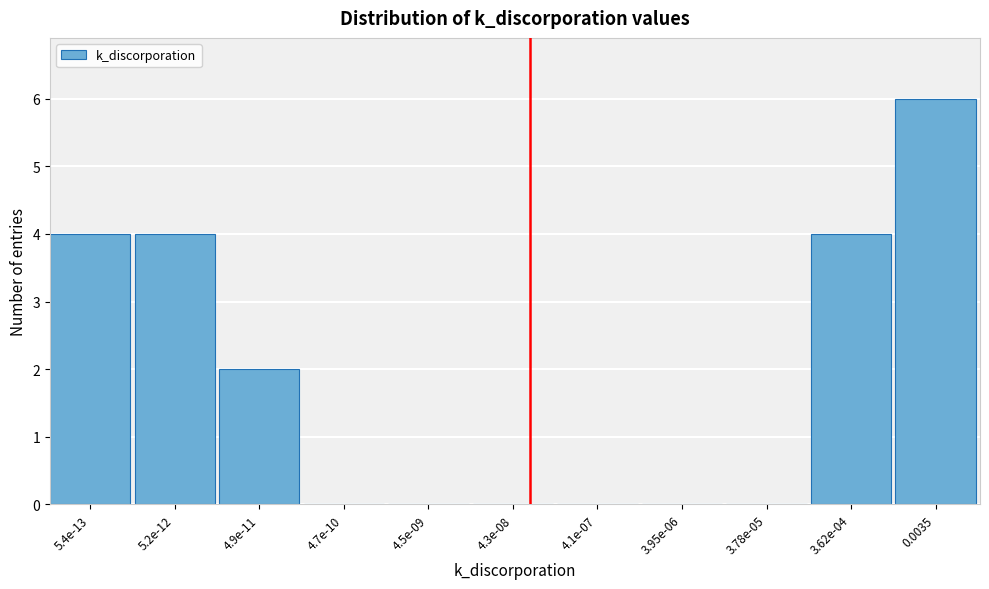

Reading right to left, extract all data points from this chart.

0.0035=6	3.62e-04=4	3.78e-05=0	3.95e-06=0	4.1e-07=0	4.3e-08=0	4.5e-09=0	4.7e-10=0	4.9e-11=2	5.2e-12=4	5.4e-13=4